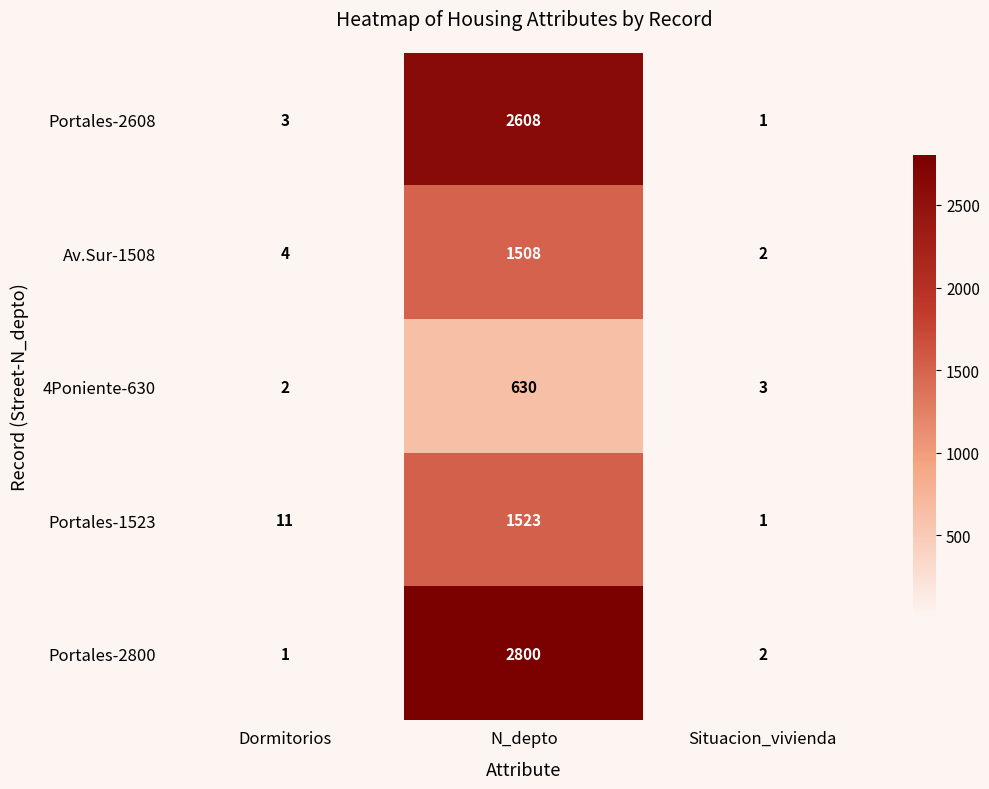

True or false: Av.Sur-1508 has a value of 1508 at N_depto.

True